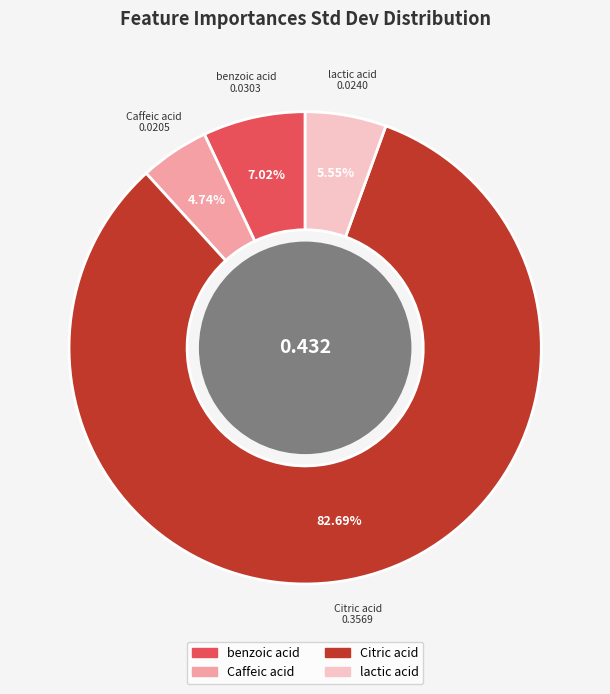

How many segments does this pie chart have?

4